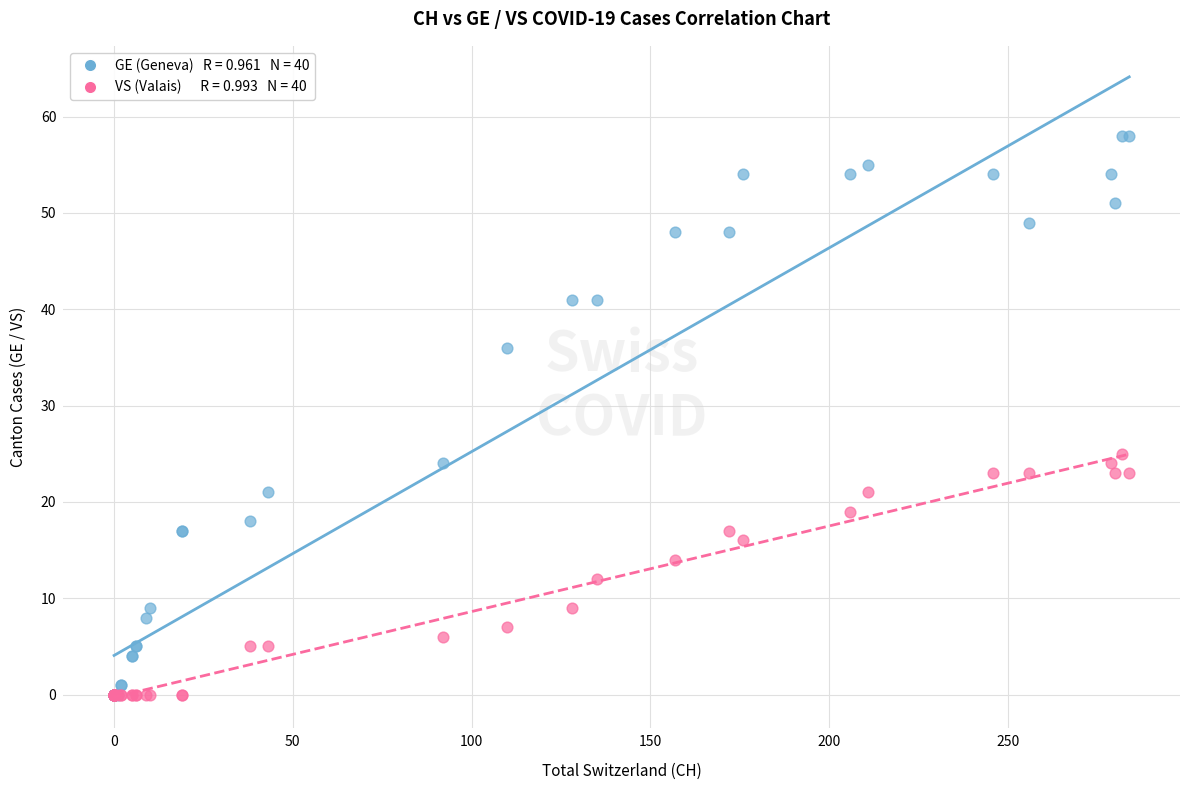

Across all series, what Y value is closest to 29?

25